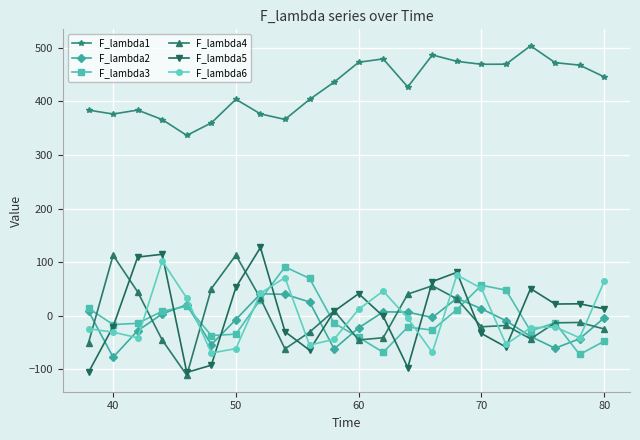

How many data points in F_lambda2 are above -3?

10